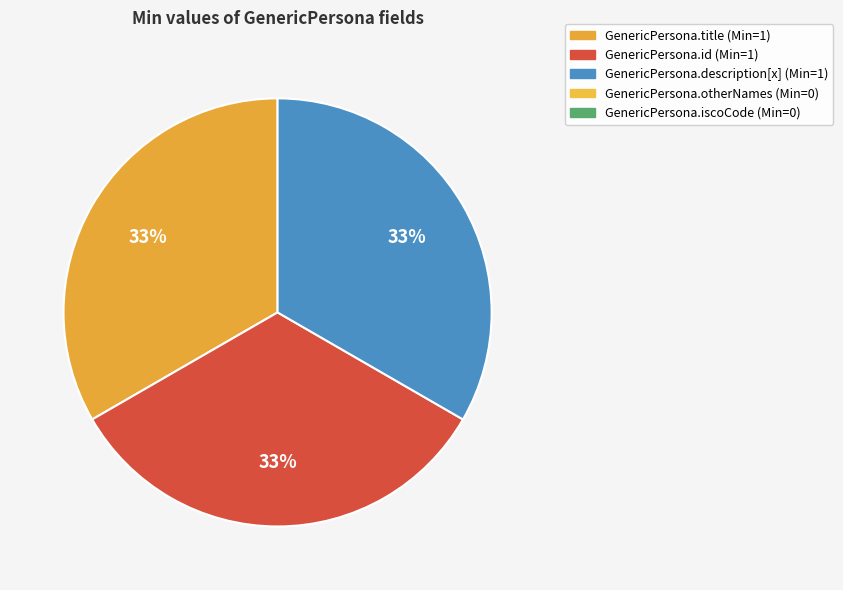

How many segments does this pie chart have?

3